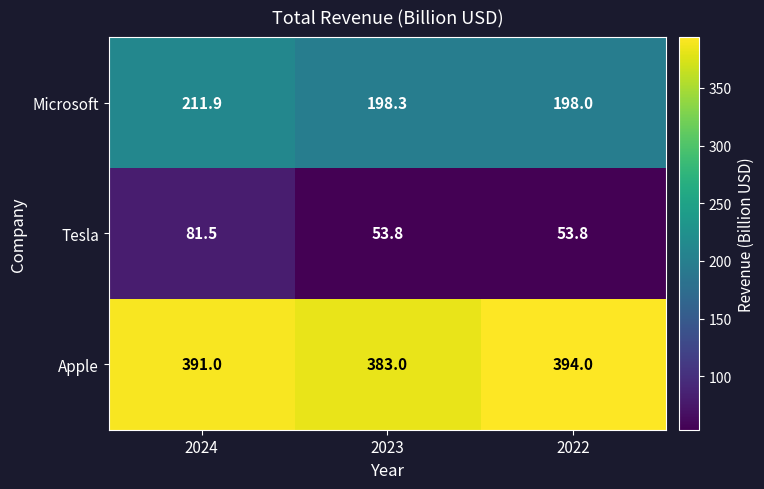

Reading left to right, list all the values displayed in this chart.

Microsoft: 211.9	198.3	198.0
Tesla: 81.5	53.8	53.8
Apple: 391.0	383.0	394.0